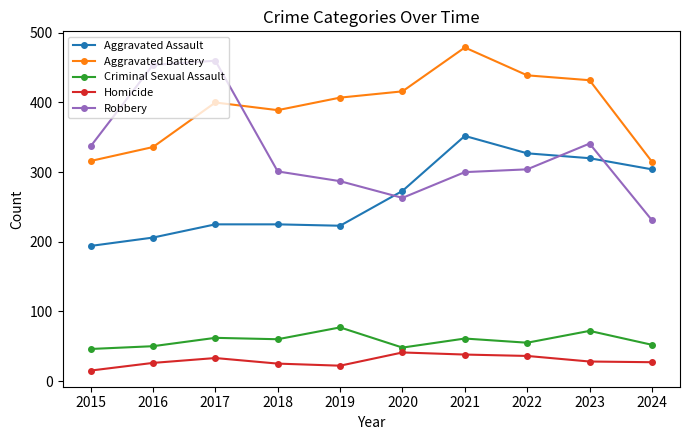

Where is Aggravated Assault nearest to the value 273?

2020